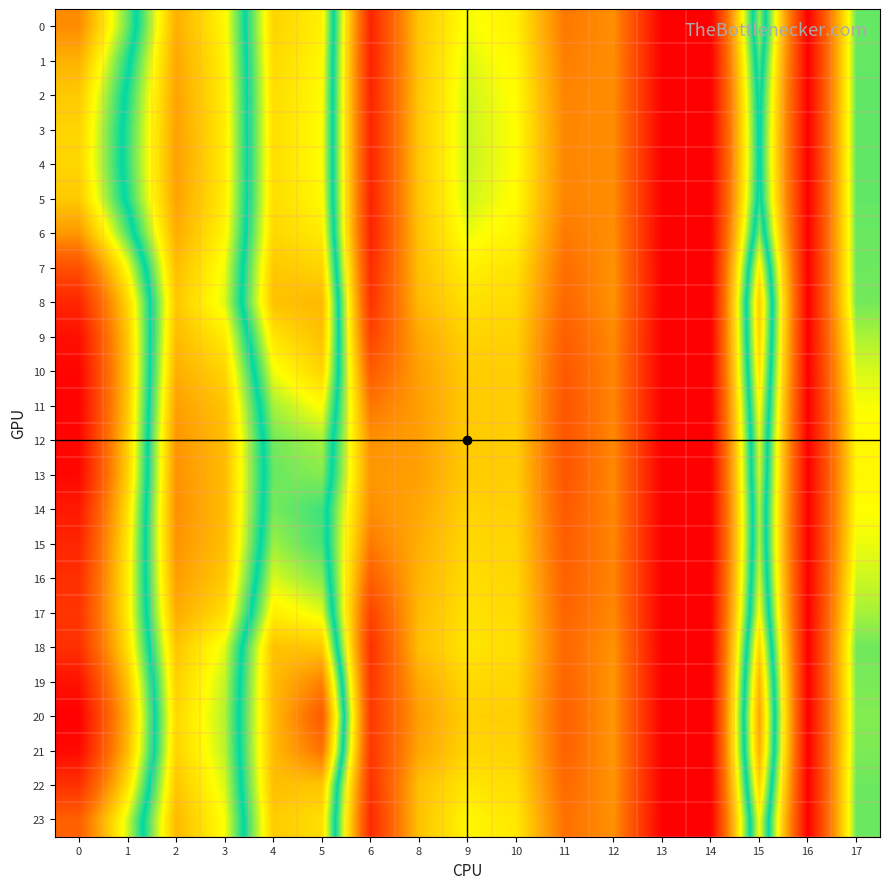

Reading left to right, list all the values displayed in this chart.

0: 0=21.1	1=15.1	2=7.7	3=10.2	4=18.6	5=17.5	6=1.7	8=8.5	9=10.6	10=10.0	11=5.7	12=6.6	13=0.0	14=0.0	15=15.8	16=0.0	17=12.4
1: 0=19.8	1=14.1	2=7.4	3=10.0	4=18.4	5=17.3	6=1.6	8=8.5	9=10.9	10=10.2	11=6.0	12=6.5	13=0.0	14=0.0	15=14.9	16=0.0	17=12.5
2: 0=18.9	1=13.4	2=7.2	3=9.9	4=18.3	5=17.2	6=1.7	8=8.5	9=11.1	10=10.4	11=6.1	12=6.5	13=0.0	14=0.0	15=14.3	16=0.0	17=12.5
3: 0=18.6	1=13.2	2=7.2	3=9.8	4=18.2	5=17.1	6=1.8	8=8.6	9=11.2	10=10.4	11=6.2	12=6.5	13=0.0	14=0.0	15=14.0	16=0.0	17=12.5
4: 0=18.5	1=13.1	2=7.2	3=9.8	4=18.2	5=17.1	6=1.8	8=8.6	9=11.2	10=10.4	11=6.2	12=6.5	13=0.0	14=0.0	15=14.0	16=0.0	17=12.5
5: 0=18.9	1=13.4	2=7.3	3=9.9	4=18.2	5=17.3	6=1.7	8=8.5	9=11.1	10=10.4	11=6.1	12=6.5	13=0.0	14=0.0	15=14.3	16=0.0	17=12.5
6: 0=20.7	1=14.7	2=7.6	3=10.2	4=18.4	5=17.7	6=1.7	8=8.4	9=10.7	10=10.1	11=5.8	12=6.5	13=0.0	14=0.0	15=15.5	16=0.0	17=12.4
7: 0=23.7	1=17.0	2=8.2	3=10.7	4=19.0	5=18.5	6=2.1	8=8.3	9=10.0	10=9.5	11=5.3	12=6.7	13=0.0	14=0.0	15=17.6	16=0.0	17=12.4
8: 0=25.7	1=18.5	2=8.5	3=10.9	4=19.2	5=19.5	6=2.4	8=8.0	9=9.5	10=9.2	11=5.0	12=6.7	13=0.0	14=0.0	15=18.8	16=0.0	17=12.3
9: 0=26.8	1=19.0	2=8.1	3=9.8	4=18.0	5=19.3	6=3.2	8=7.5	9=9.0	10=8.9	11=4.5	12=6.4	13=0.0	14=0.0	15=18.5	16=0.0	17=11.5
10: 0=27.3	1=19.1	2=7.6	3=9.0	4=16.9	5=18.5	6=4.4	8=7.2	9=8.7	10=8.8	11=4.3	12=6.2	13=0.0	14=0.0	15=18.0	16=0.0	17=11.0
11: 0=27.4	1=19.0	2=7.1	3=8.4	4=15.9	5=17.2	6=5.6	8=7.1	9=8.6	10=8.7	11=4.1	12=6.2	13=0.0	14=0.0	15=17.3	16=0.0	17=10.5
12: 0=27.3	1=18.8	2=6.8	3=8.1	4=15.3	5=15.9	6=6.6	8=7.1	9=8.6	10=8.7	11=4.1	12=6.3	13=0.0	14=0.0	15=16.6	16=0.0	17=10.3
13: 0=27.1	1=18.7	2=6.7	3=8.1	4=15.1	5=15.5	6=6.8	8=7.1	9=8.7	10=8.8	11=4.1	12=6.3	13=0.0	14=0.0	15=16.4	16=0.0	17=10.2
14: 0=26.3	1=18.1	2=6.6	3=8.1	4=15.3	5=14.6	6=6.5	8=7.4	9=8.9	10=8.9	11=4.3	12=6.3	13=0.0	14=0.0	15=16.0	16=0.0	17=10.4
15: 0=25.7	1=17.8	2=6.7	3=8.2	4=15.8	5=14.7	6=5.8	8=7.7	9=9.1	10=9.0	11=4.5	12=6.2	13=0.0	14=0.0	15=16.0	16=0.0	17=10.7
16: 0=25.3	1=17.7	2=7.1	3=8.6	4=16.6	5=15.5	6=4.6	8=7.9	9=9.3	10=9.1	11=4.7	12=6.2	13=0.0	14=0.0	15=16.4	16=0.0	17=11.1
17: 0=25.0	1=17.7	2=7.6	3=9.3	4=17.6	5=16.7	6=3.3	8=8.1	9=9.5	10=9.2	11=4.8	12=6.3	13=0.0	14=0.0	15=17.1	16=0.0	17=11.6
18: 0=25.2	1=18.1	2=8.4	3=10.9	4=19.2	5=19.0	6=2.4	8=8.2	9=9.6	10=9.3	11=5.0	12=6.7	13=0.0	14=0.0	15=18.5	16=0.0	17=12.3
19: 0=26.6	1=19.1	2=8.9	3=11.3	4=19.4	5=21.5	6=2.6	8=7.5	9=9.2	10=9.0	11=4.8	12=6.8	13=0.0	14=0.0	15=19.6	16=0.0	17=12.2
20: 0=27.5	1=19.7	2=9.1	3=11.5	4=19.4	5=23.2	6=2.8	8=7.1	9=8.9	10=8.8	11=4.7	12=6.8	13=0.0	14=0.0	15=20.2	16=0.0	17=12.1
21: 0=27.1	1=19.4	2=9.0	3=11.4	4=19.4	5=22.1	6=2.7	8=7.4	9=9.0	10=8.9	11=4.8	12=6.8	13=0.0	14=0.0	15=19.9	16=0.0	17=12.2
22: 0=25.1	1=18.1	2=8.5	3=11.0	4=19.3	5=19.1	6=2.4	8=8.2	9=9.6	10=9.3	11=5.1	12=6.7	13=0.0	14=0.0	15=18.6	16=0.0	17=12.4
23: 0=22.9	1=16.4	2=8.0	3=10.6	4=18.9	5=18.2	6=2.0	8=8.4	9=10.2	10=9.7	11=5.4	12=6.6	13=0.0	14=0.0	15=17.0	16=0.0	17=12.4